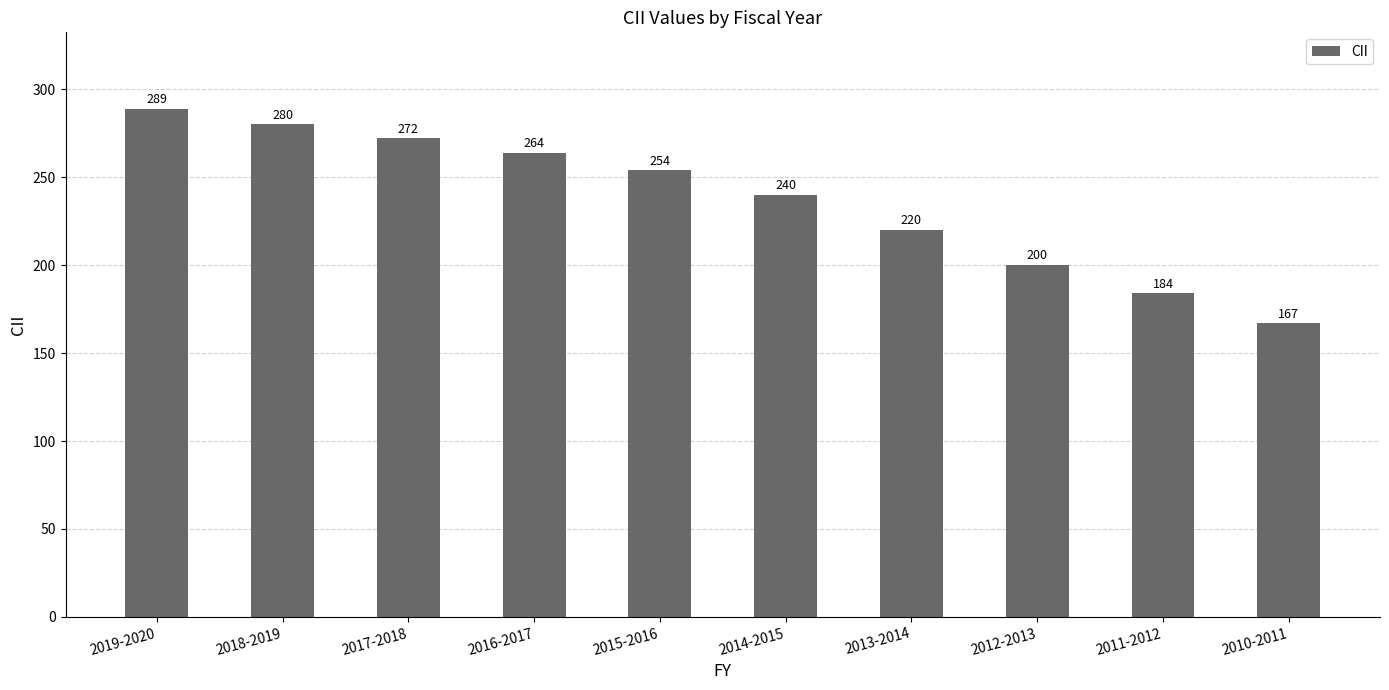

What is the difference between the values at 2014-2015 and 2017-2018?

32